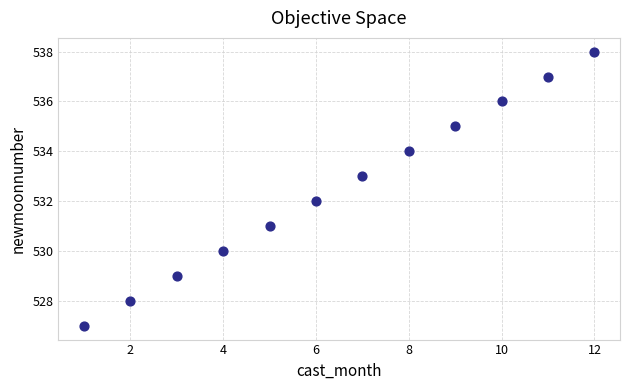

What is the range of X values (max minus min)?

11